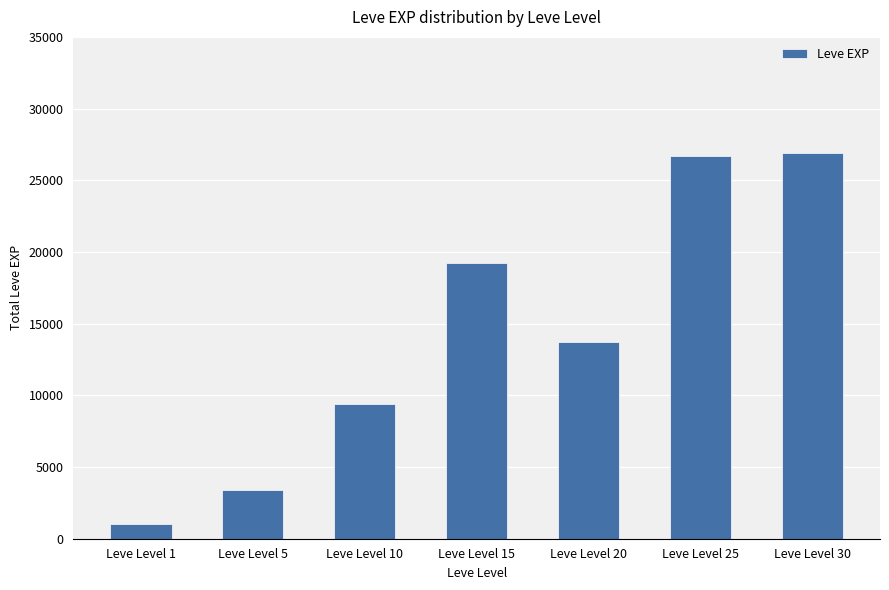

What is the smallest value displayed?

1047